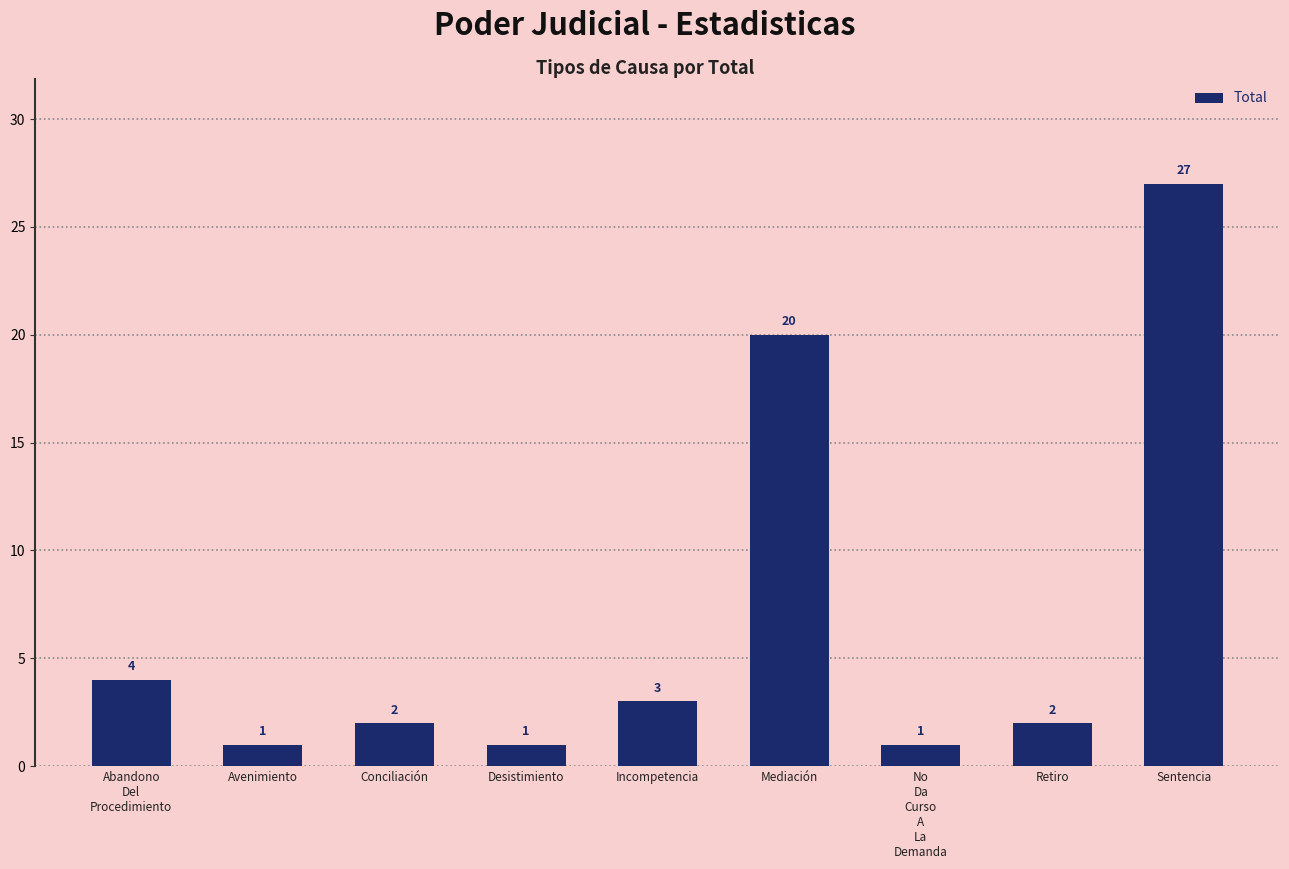

What is the smallest value displayed?

1